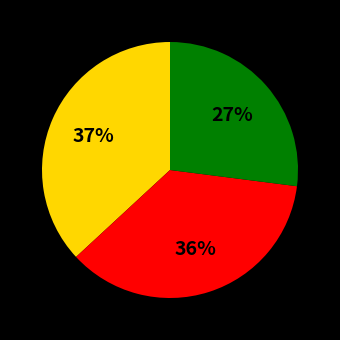

To the nearest percent, what is the difference between the largest and smallest slice percentages?

10%